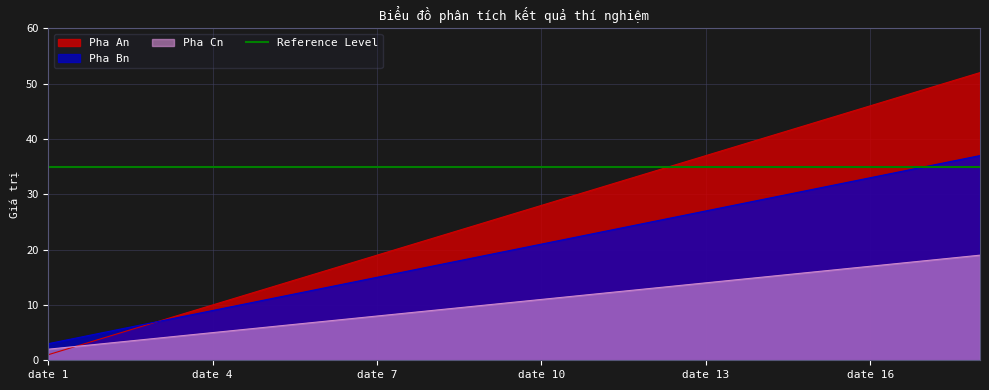

Count the number of categories in the chart.

18